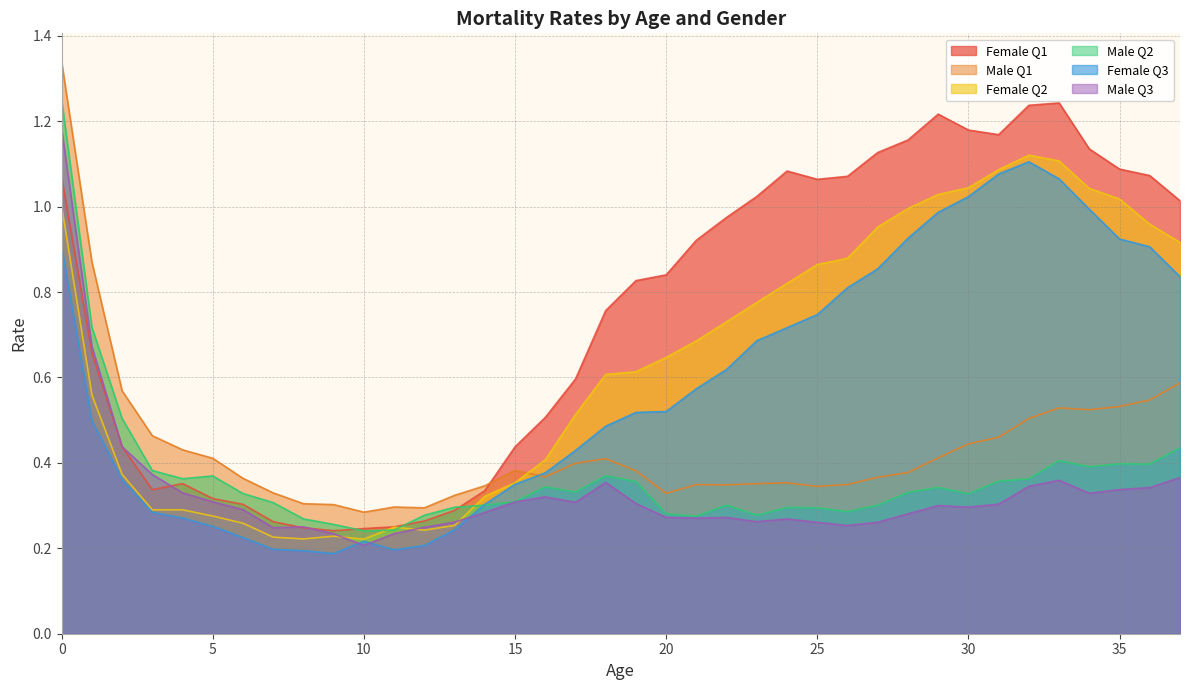

True or false: Female Q2 has more than 1 points higher than both neighbors.

True